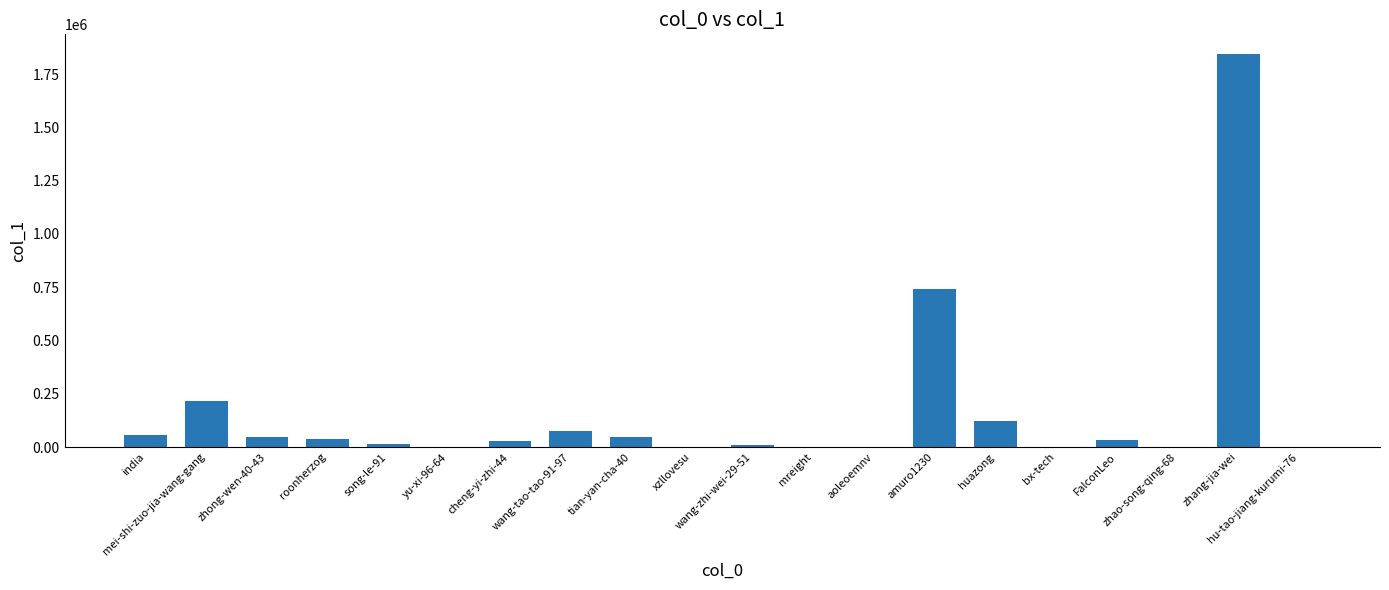

What is the greatest value displayed?

1844935